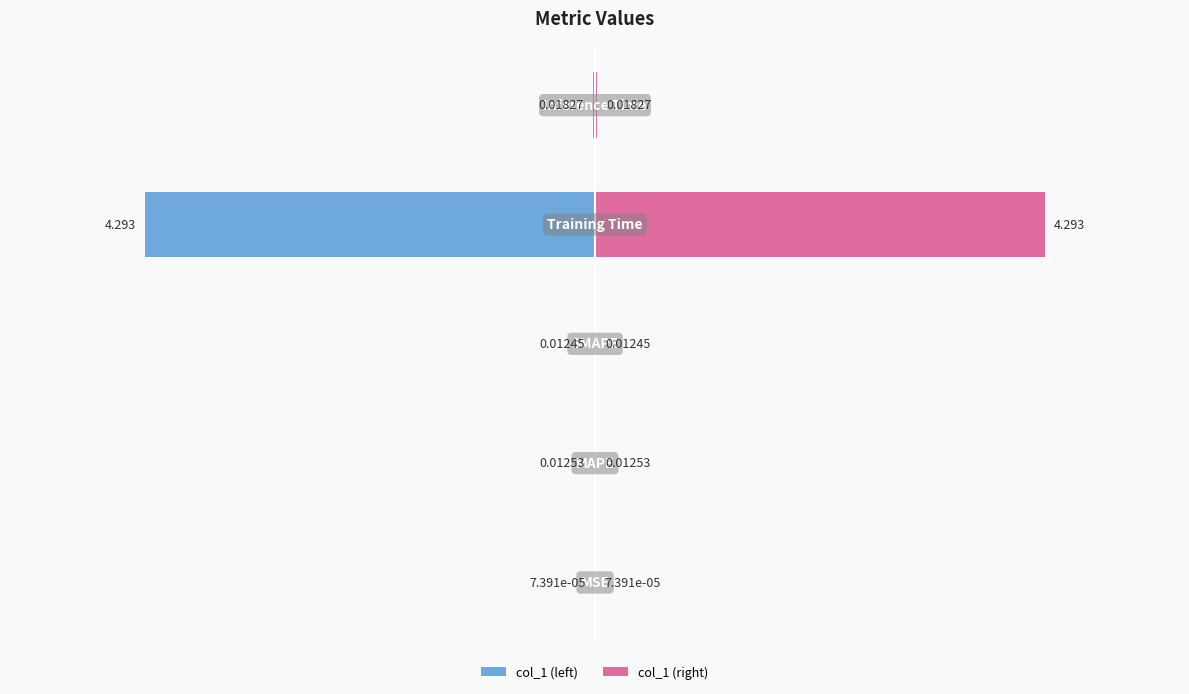

True or false: col_1 (right) has a value of 0.0 at 1.

True